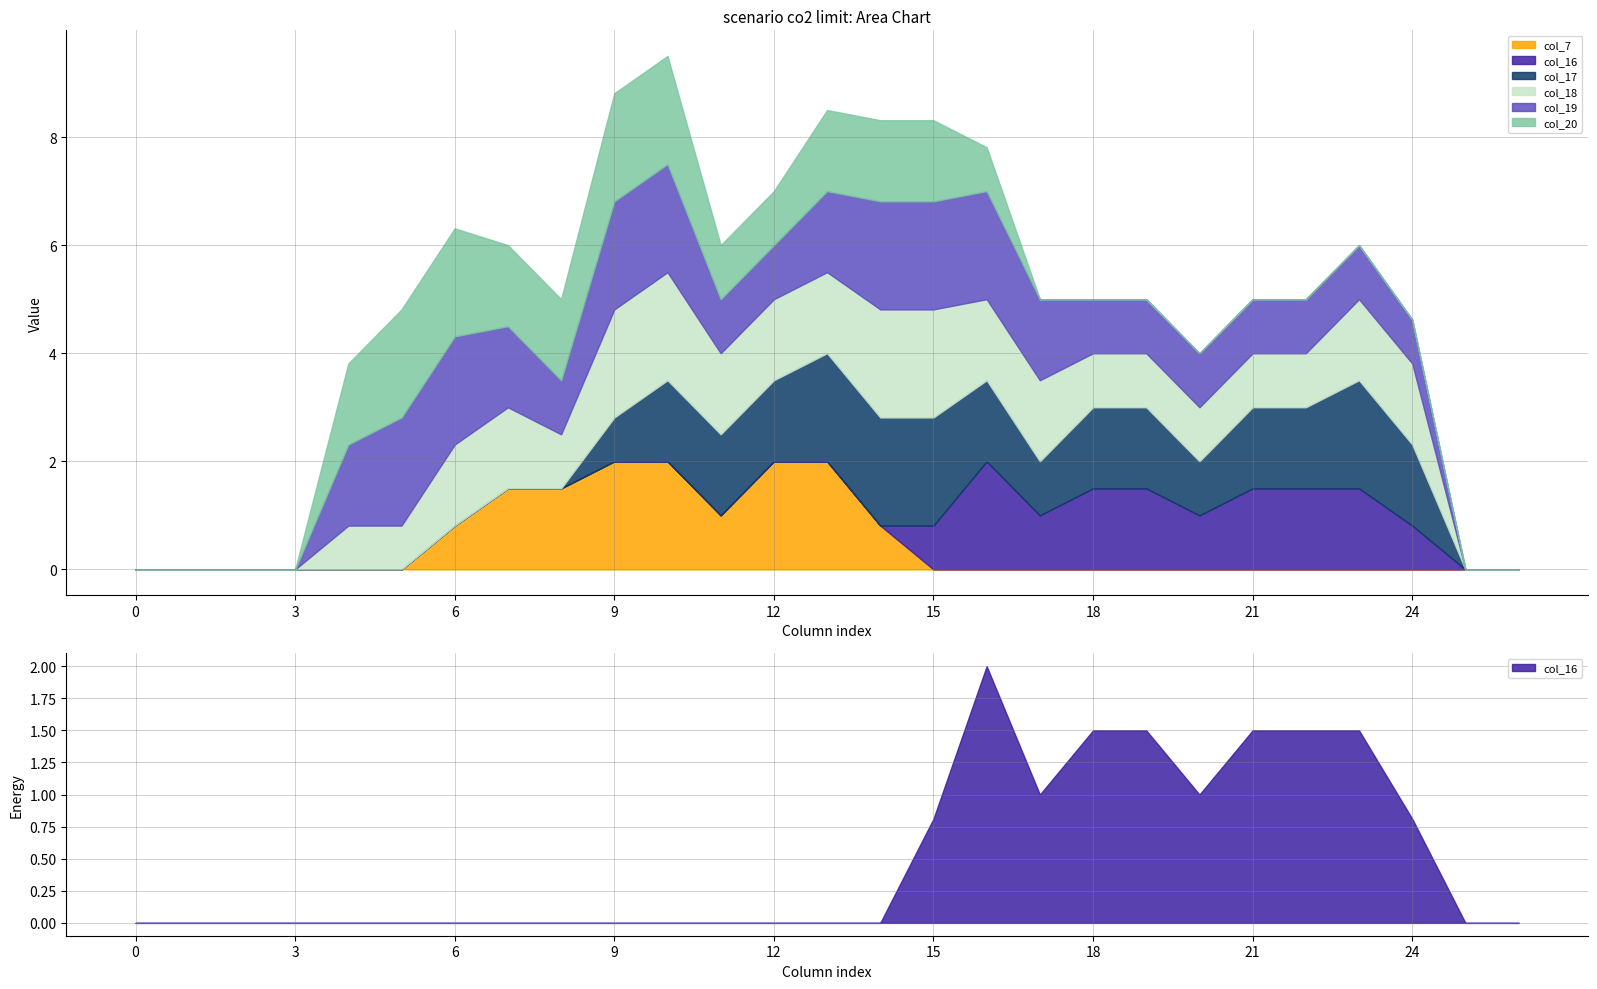

At how many categories does at least one series exceed 0?

21